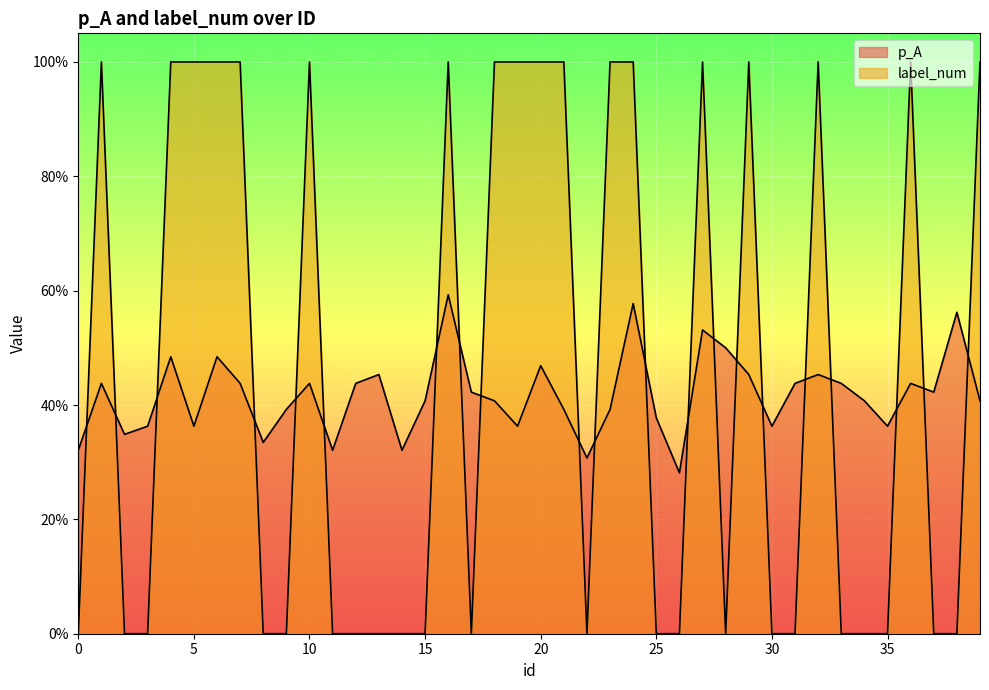

Between 38 and 2, which is larger?

38